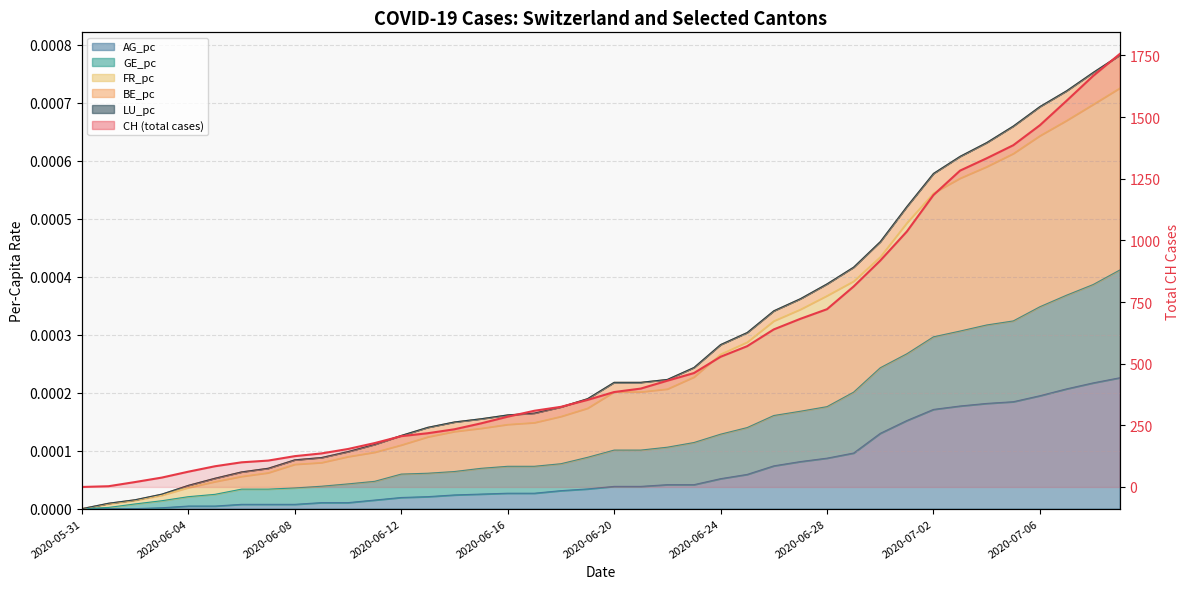

Is it true that FR_pc equals 0.0 at 2020-06-22?

True